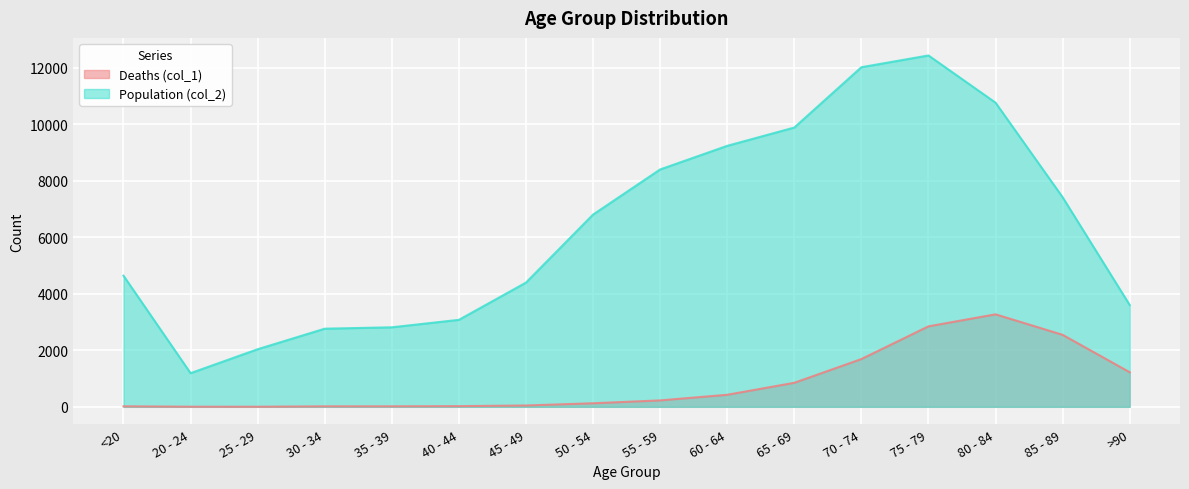

What is the approximate value of Deaths (col_1) at 40 - 44?

24